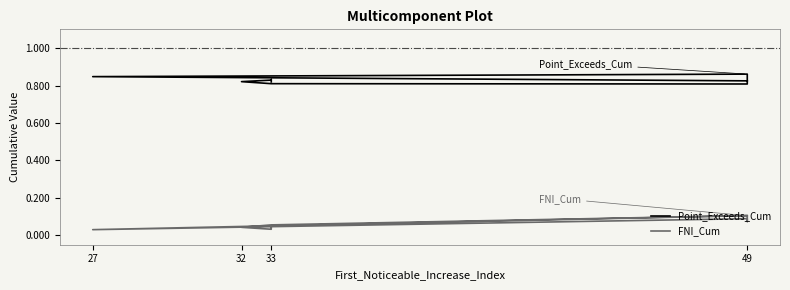

Rank the series by their maximum value, from highest to lowest.

Point_Exceeds_Cum, FNI_Cum